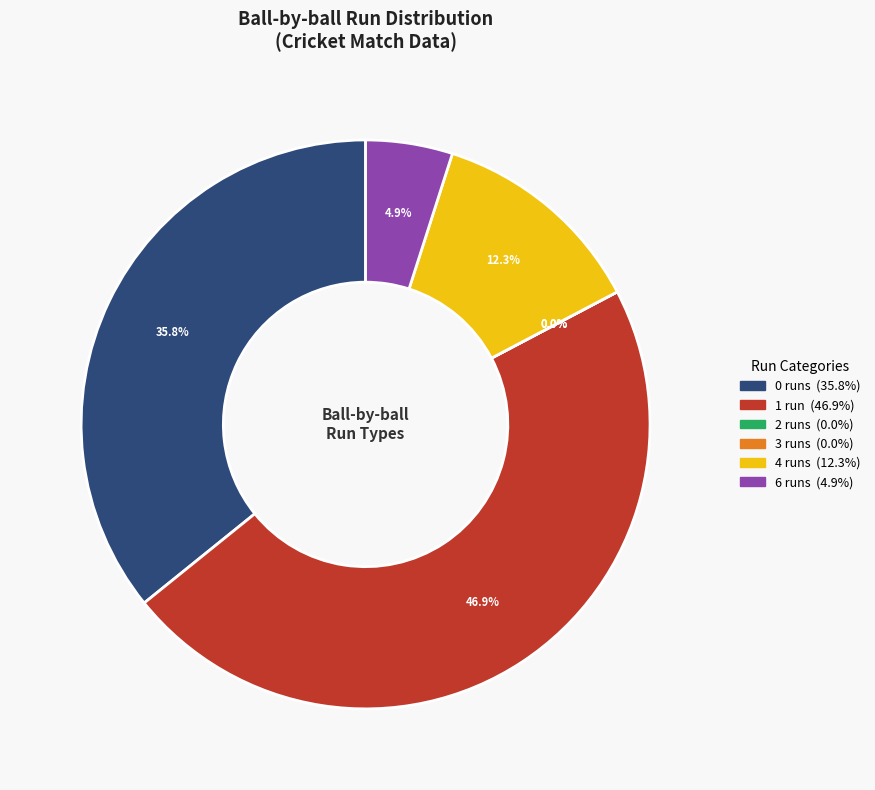

Do 2 runs and 3 runs together represent more than half of the pie?

No